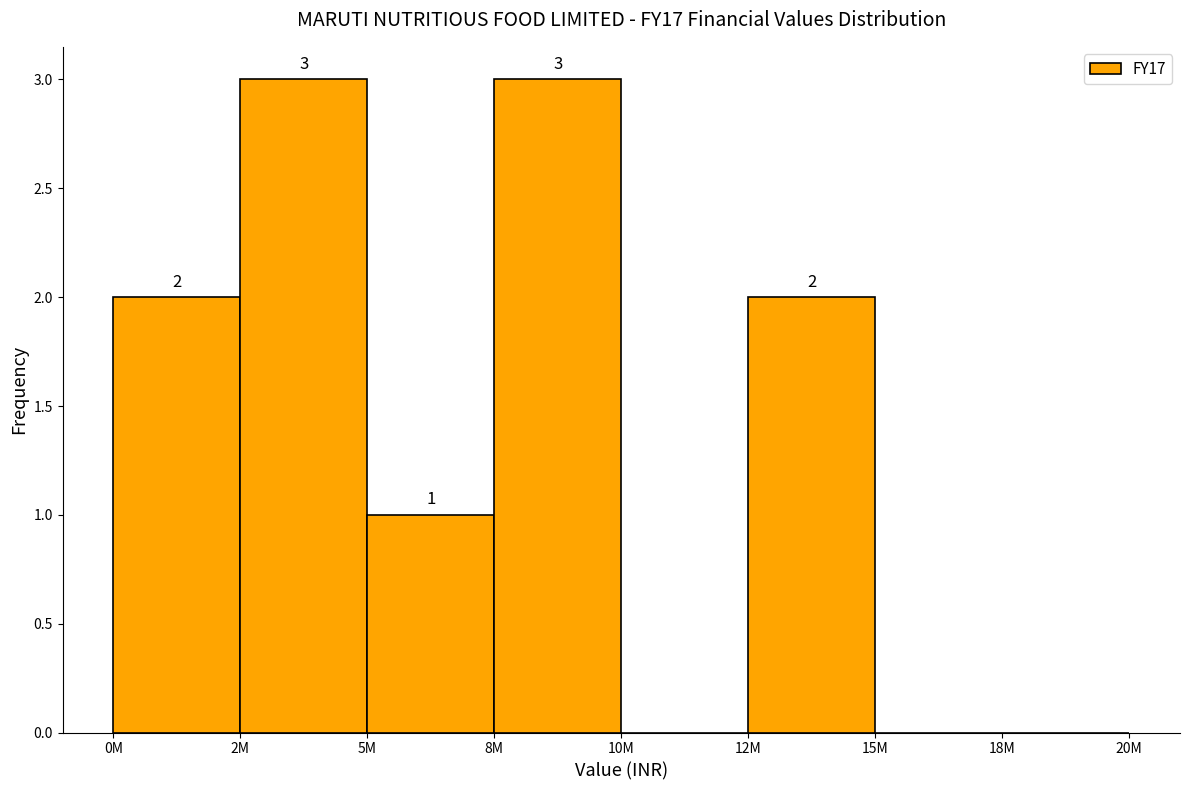

Reading left to right, transcribe all the data shown in this chart.

0M=2	2M=3	5M=1	8M=3	10M=0	12M=2	15M=0	18M=0